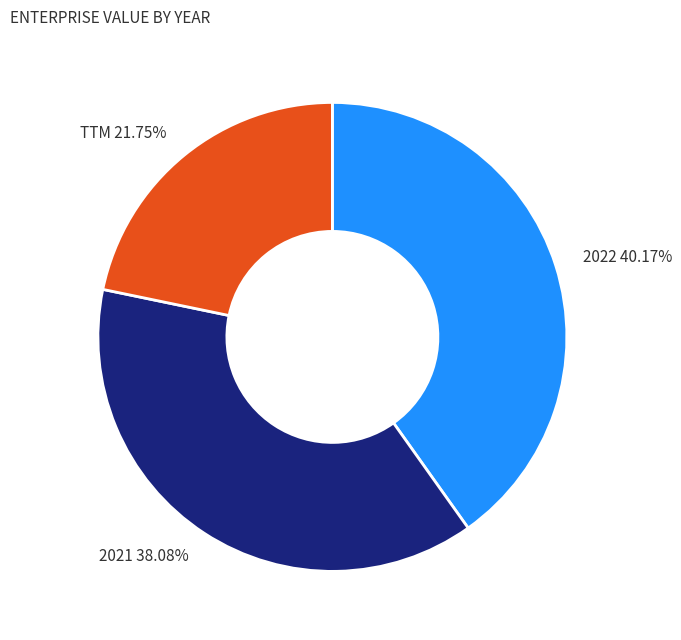

Rank the categories by value from highest to lowest.

2022, 2021, TTM